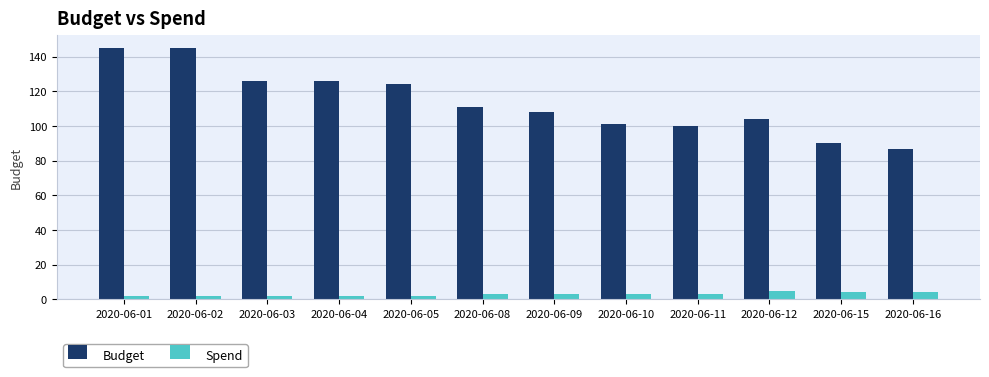

Which series has the largest total across all categories?

Budget